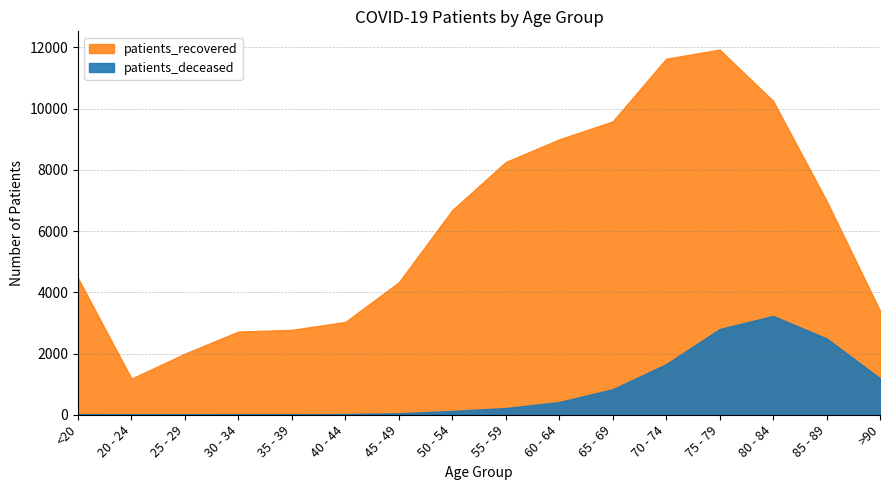

Which series has the widest spread of values?

patients_recovered